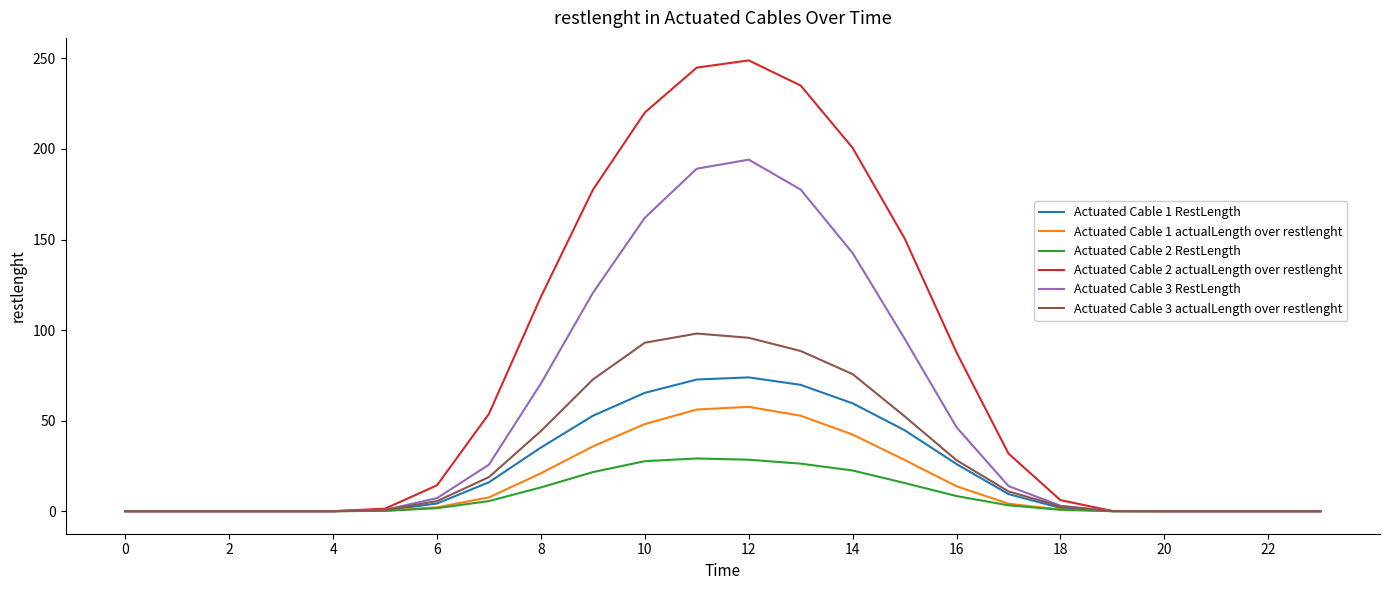

List the series in order of their peak value, highest first.

Actuated Cable 2 actualLength over restlenght, Actuated Cable 3 RestLength, Actuated Cable 3 actualLength over restlenght, Actuated Cable 1 RestLength, Actuated Cable 1 actualLength over restlenght, Actuated Cable 2 RestLength